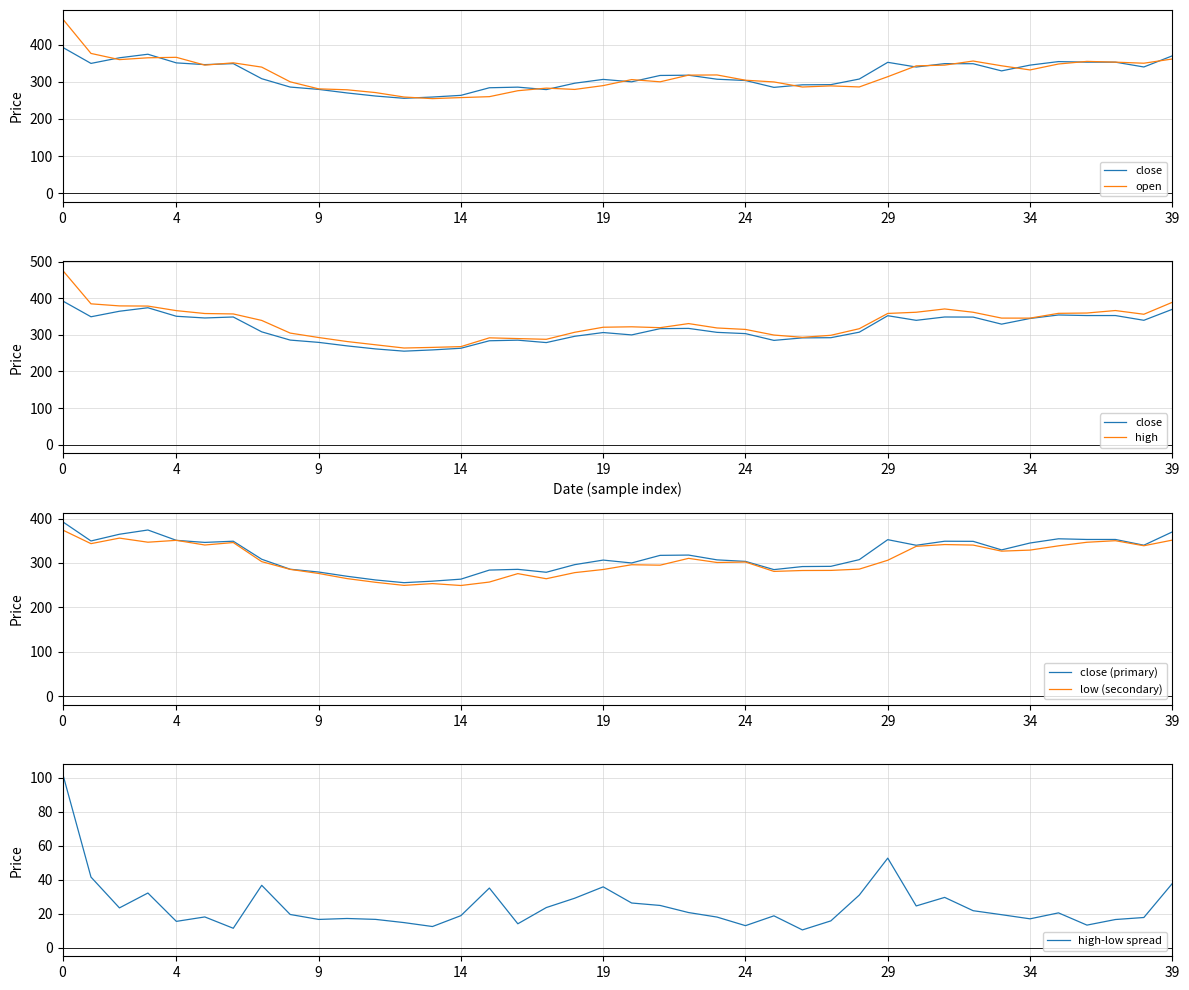

True or false: high-low spread and low (secondary) cross at least once.

False